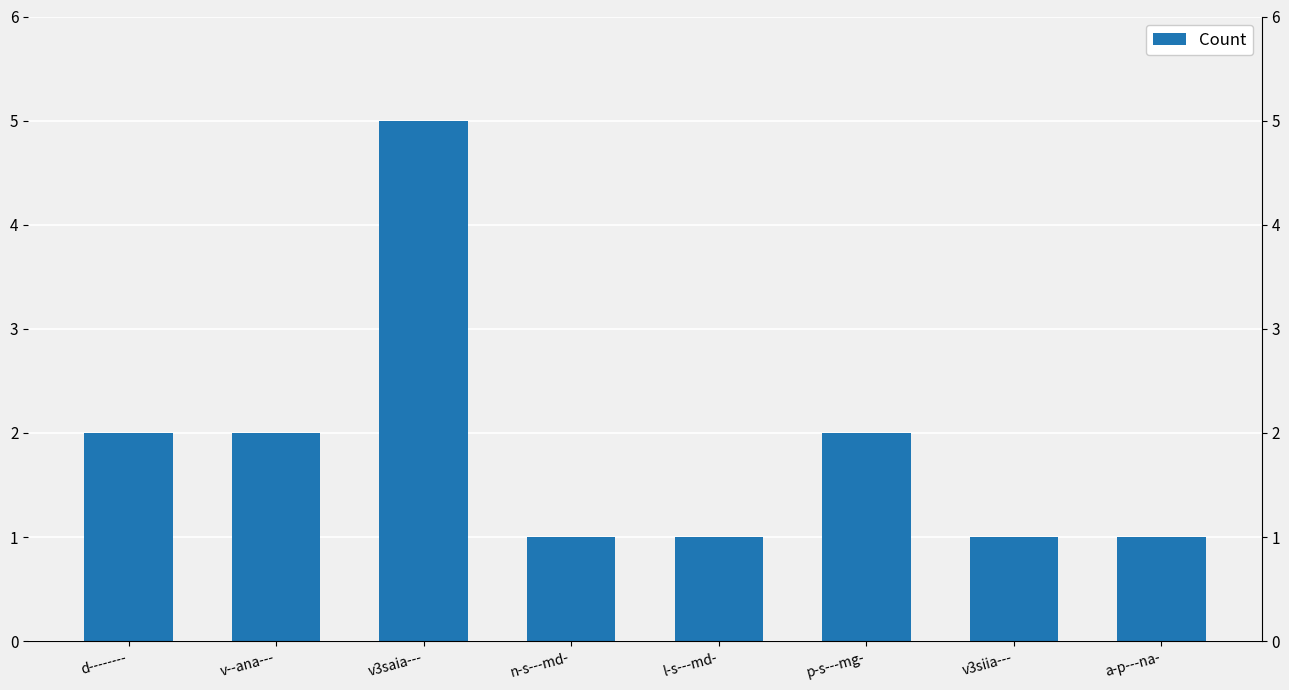

What is the greatest value displayed?

5